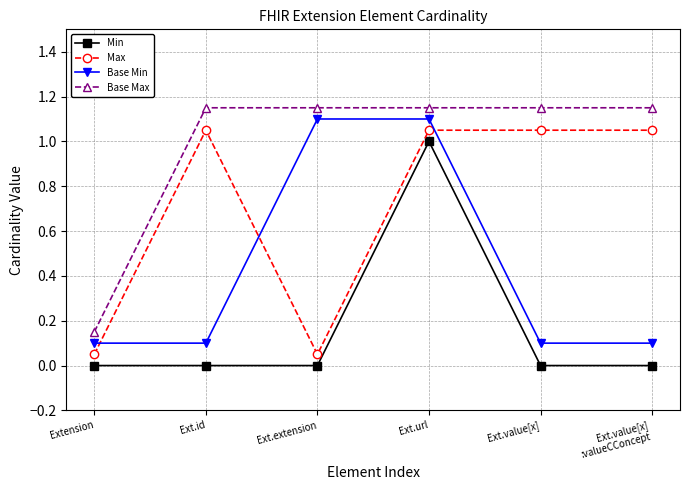

What are all the series names shown in the legend?

Min, Max, Base Min, Base Max